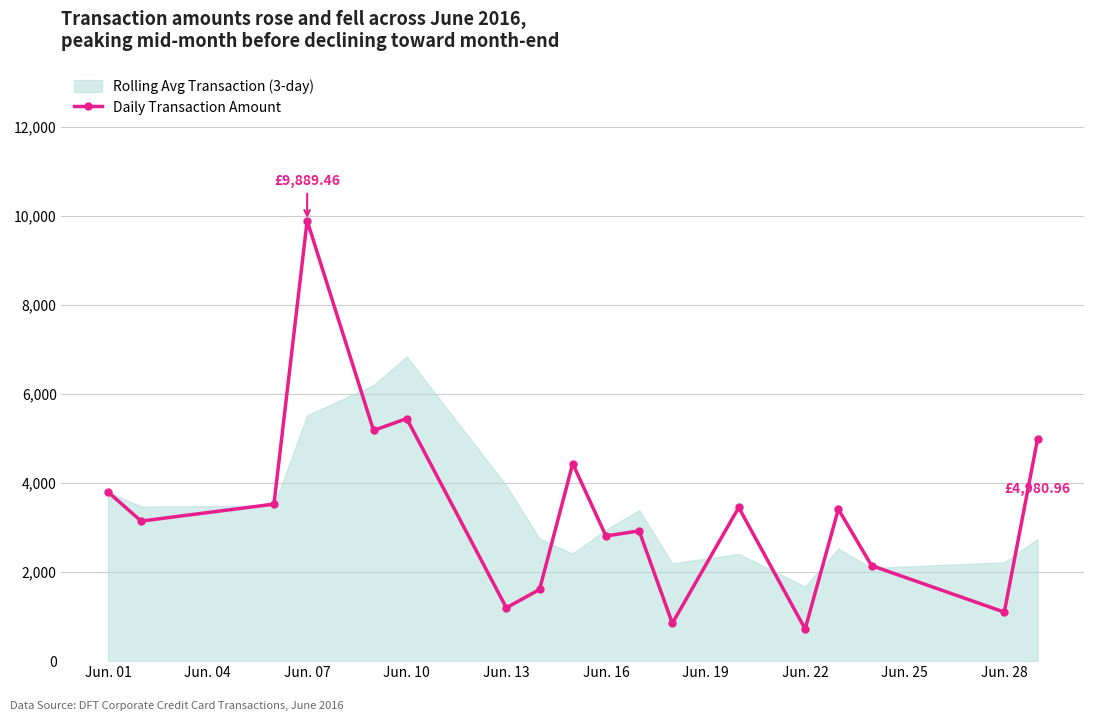

The value of Daily Transaction Amount at Jun. 13 is 2022.5. True or false?

False